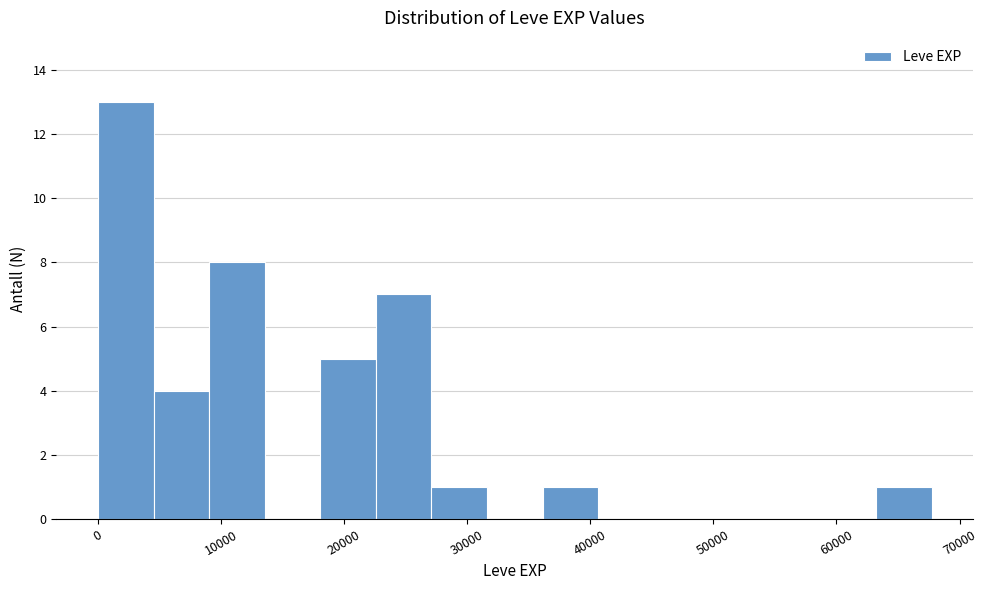

How tall is the bar that spans 23000 to 27000 on the x-axis? Neither the bar edges nor the heights are printed on the chart, so give them approximately, as read against the axes.

7